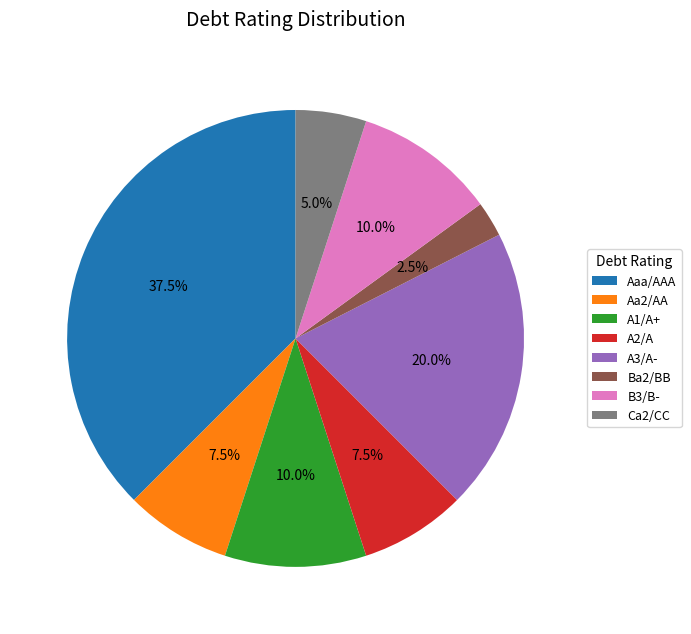

To the nearest percent, what portion does A1/A+ represent?

10%